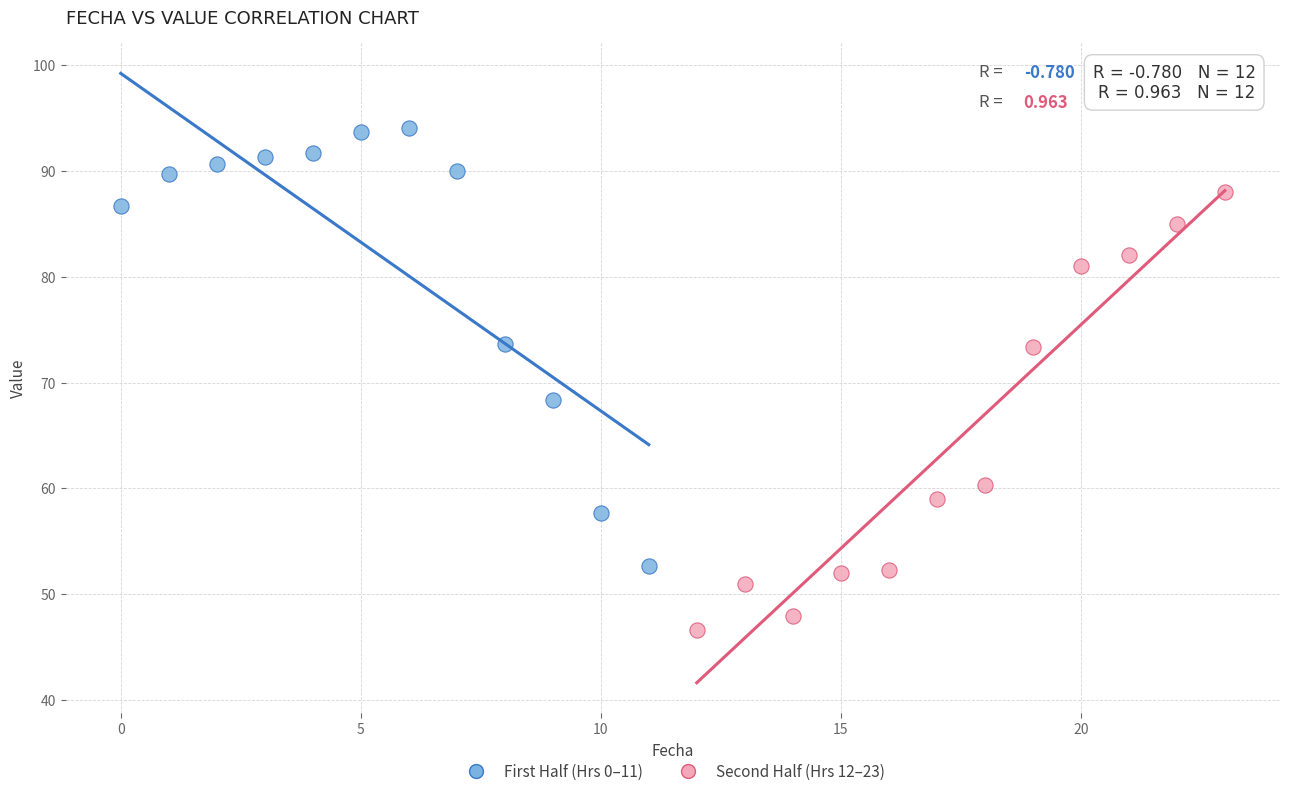

What are all the series names shown in the legend?

First Half (Hrs 0–11), Second Half (Hrs 12–23)